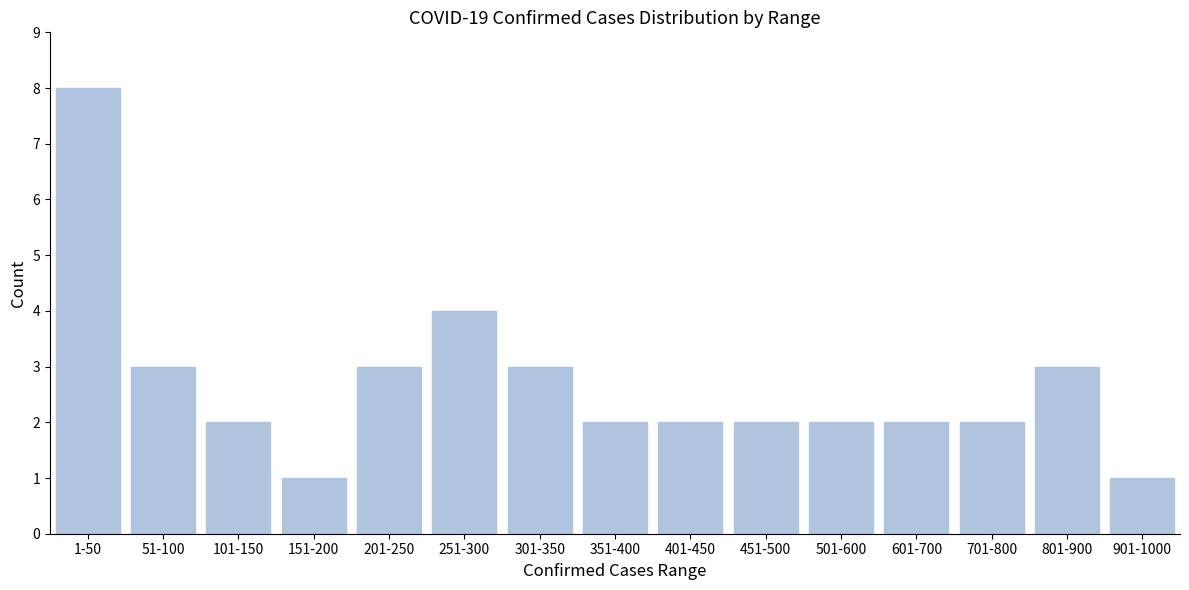

Reading right to left, extract all data points from this chart.

1	3	2	2	2	2	2	2	3	4	3	1	2	3	8